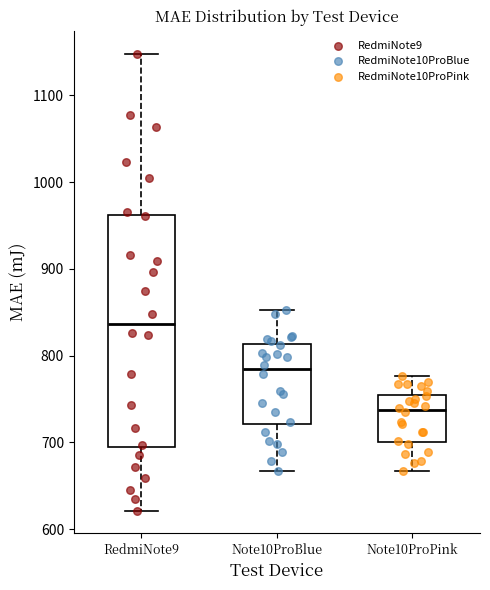

Reading left to right, read every box against the y-axis: the position of its median line, the range the box covers, and the ends of its whiskers. The values are not printed on the chart, so give them approximately, as read against the axis.

RedmiNote9: median 840, box 690 to 960, whiskers 620 to 1150
Note10ProBlue: median 780, box 720 to 810, whiskers 670 to 850
Note10ProPink: median 740, box 700 to 760, whiskers 670 to 780